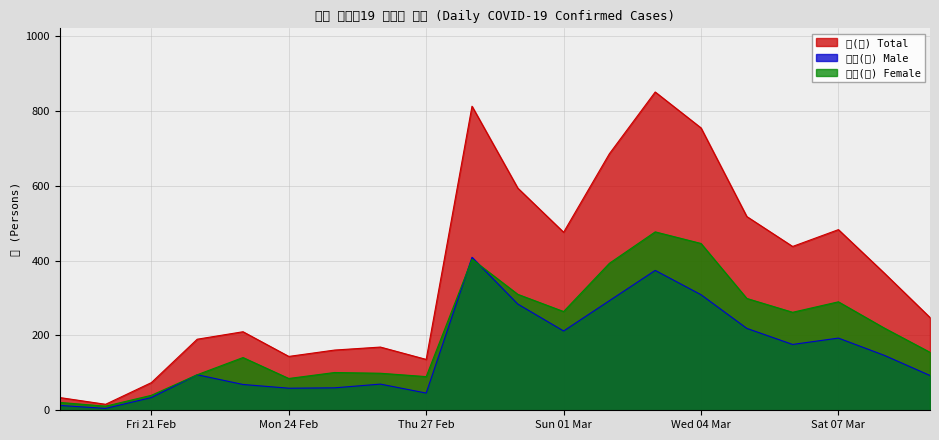

Rank the series by their maximum value, from highest to lowest.

계(명) Total, 여성(명) Female, 남성(명) Male